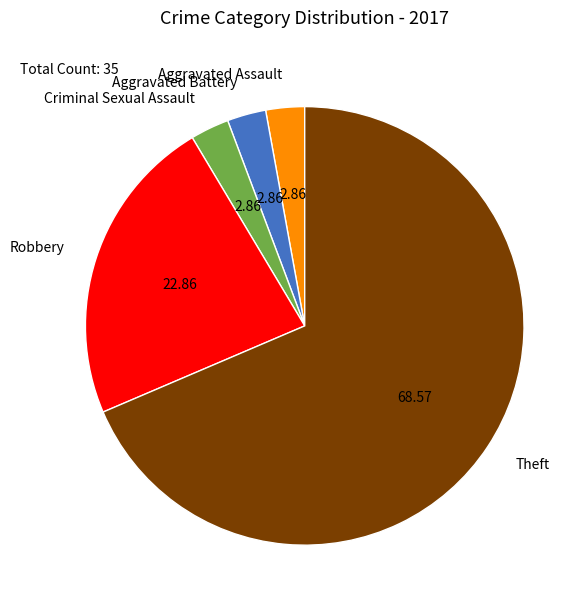

Is there any slice that represents more than half of the pie?

Yes